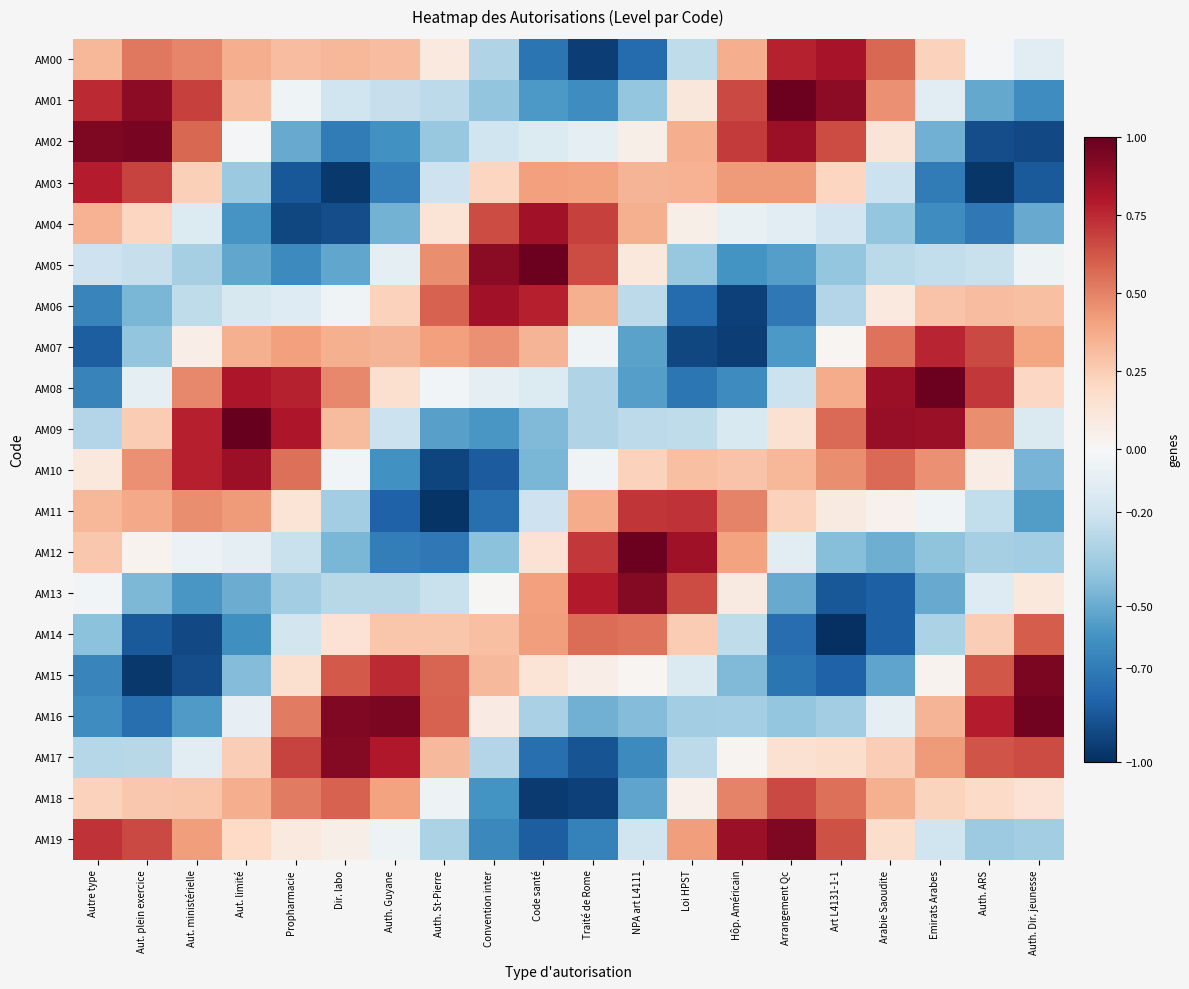

What is the total value across all series at Arabie Saoudite?

1.3